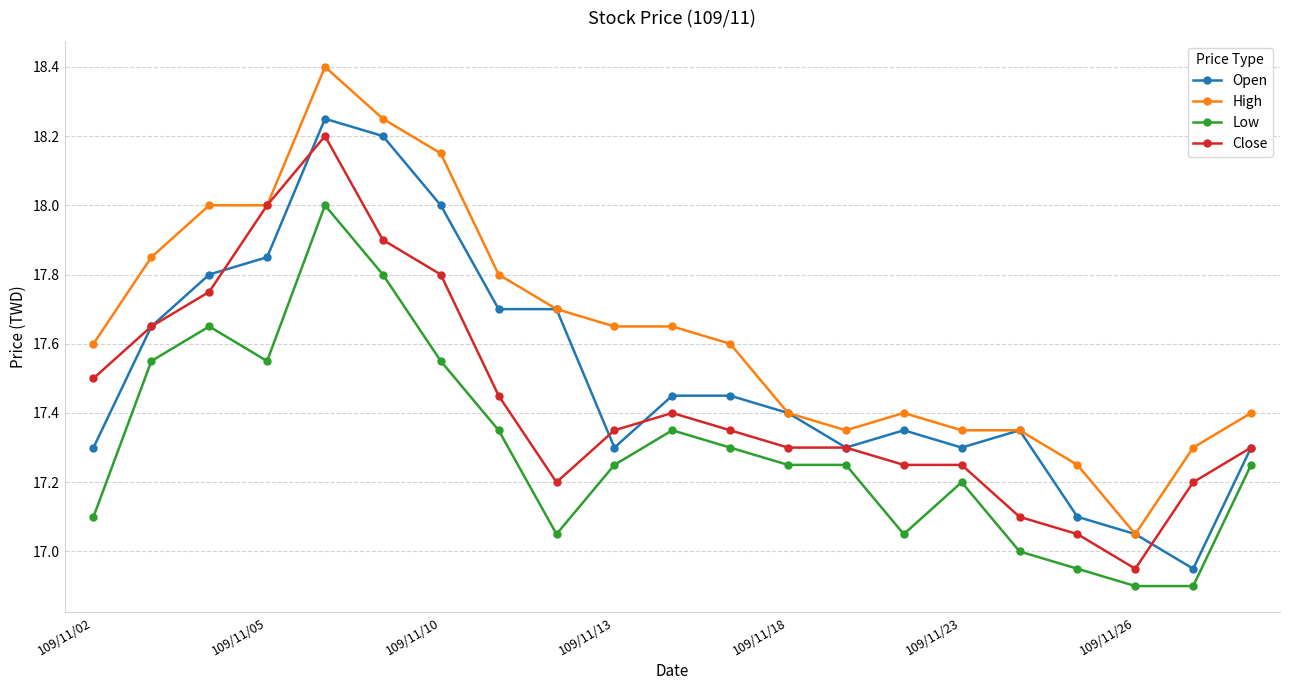

True or false: Open and Low intersect in this chart.

False